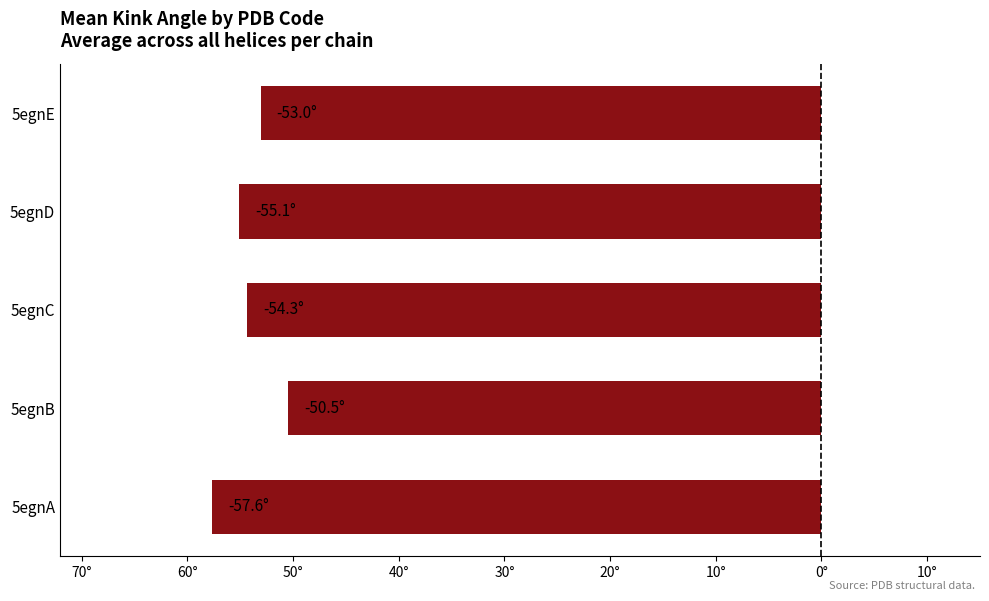

Are the bars horizontal?

Yes